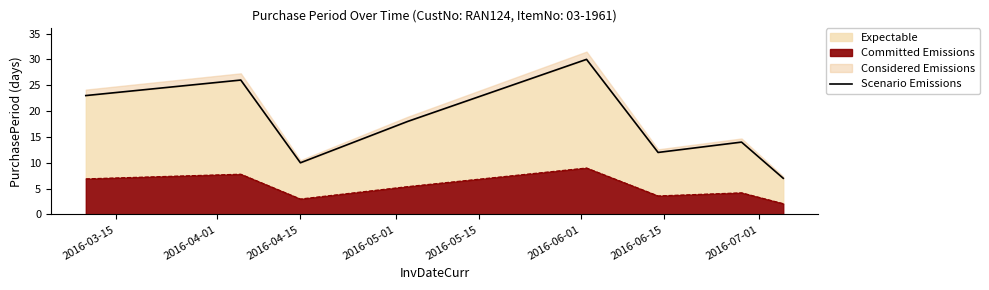

What is the sum of all values?

140